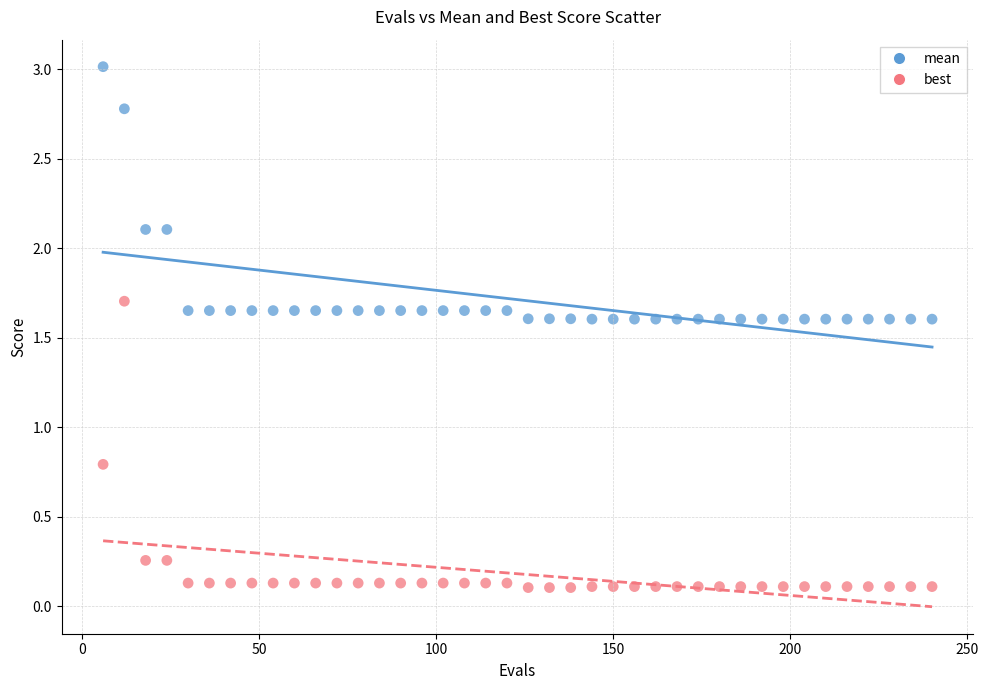

Across all data points, what is the range of Y values (max minus min)?

2.9